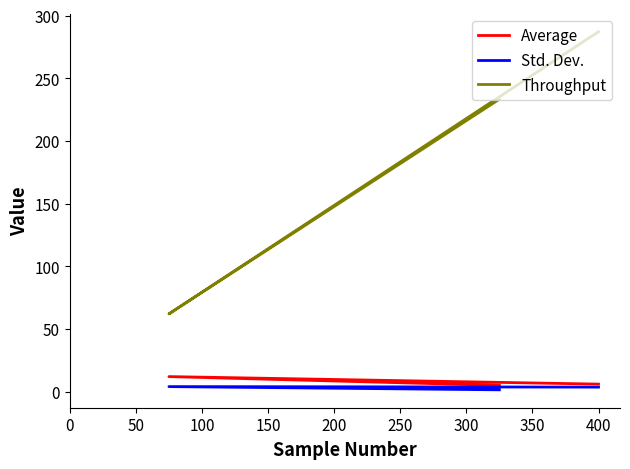

What is the greatest value displayed?

287.2